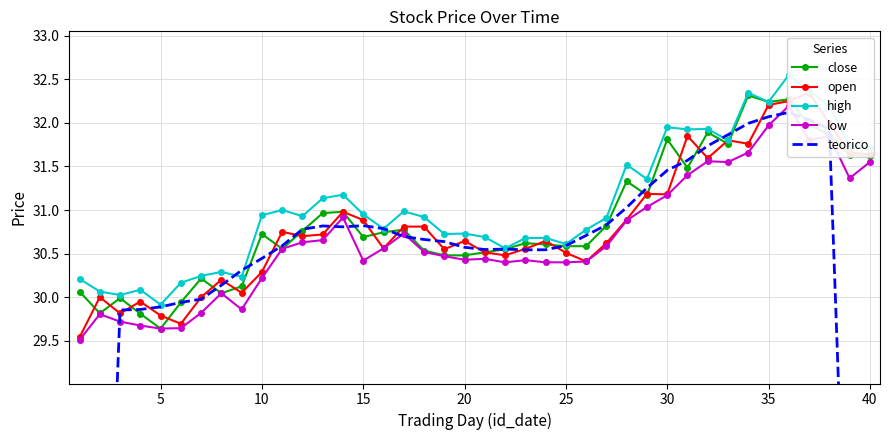

What is the highest value of the close series?

32.3